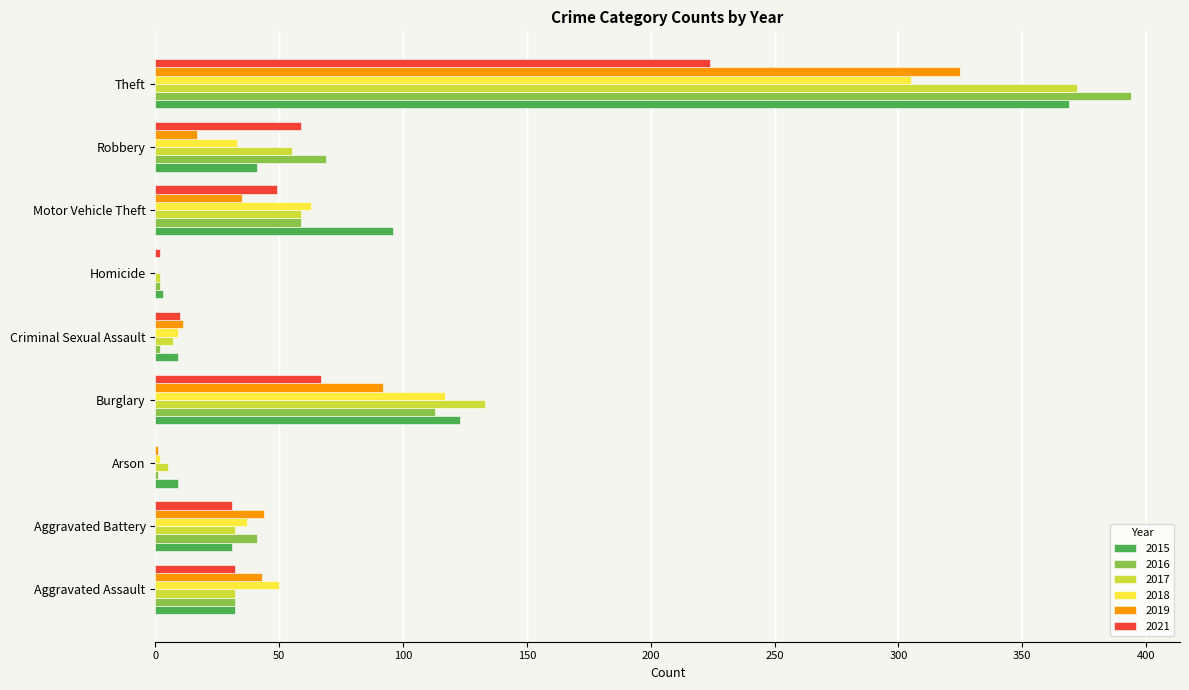

What is the maximum value for 2017?

372